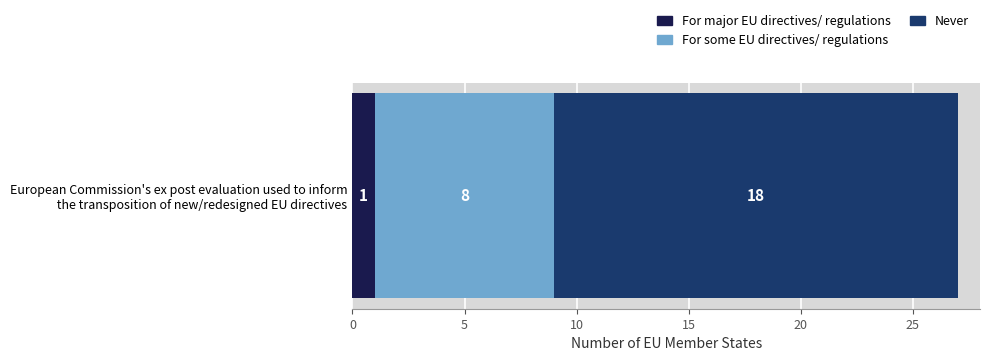

What are all the series names shown in the legend?

For major EU directives/ regulations, For some EU directives/ regulations, Never